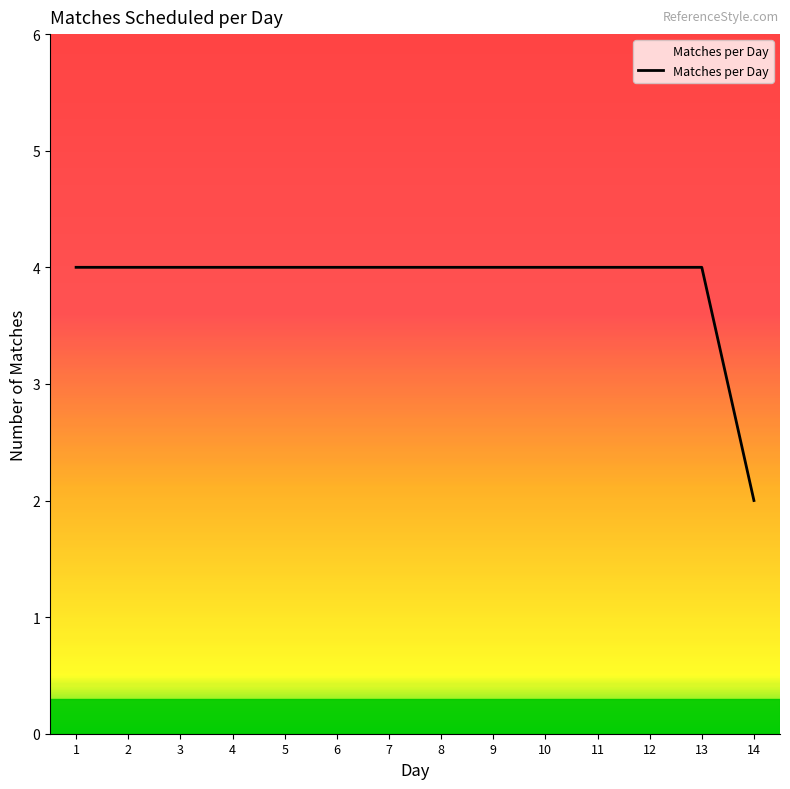

What is the difference between the maximum and minimum values?

2